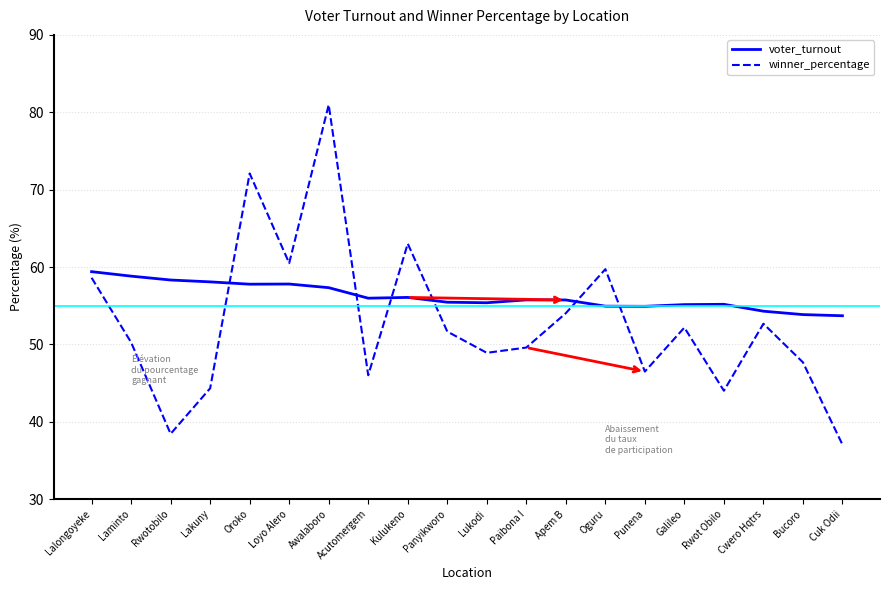

What is the difference between the highest and lowest values at Awalaboro?

23.6